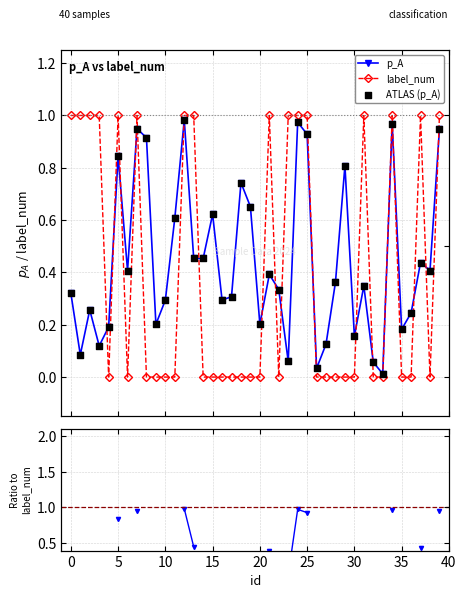

Which series contains the highest Y value?

label_num